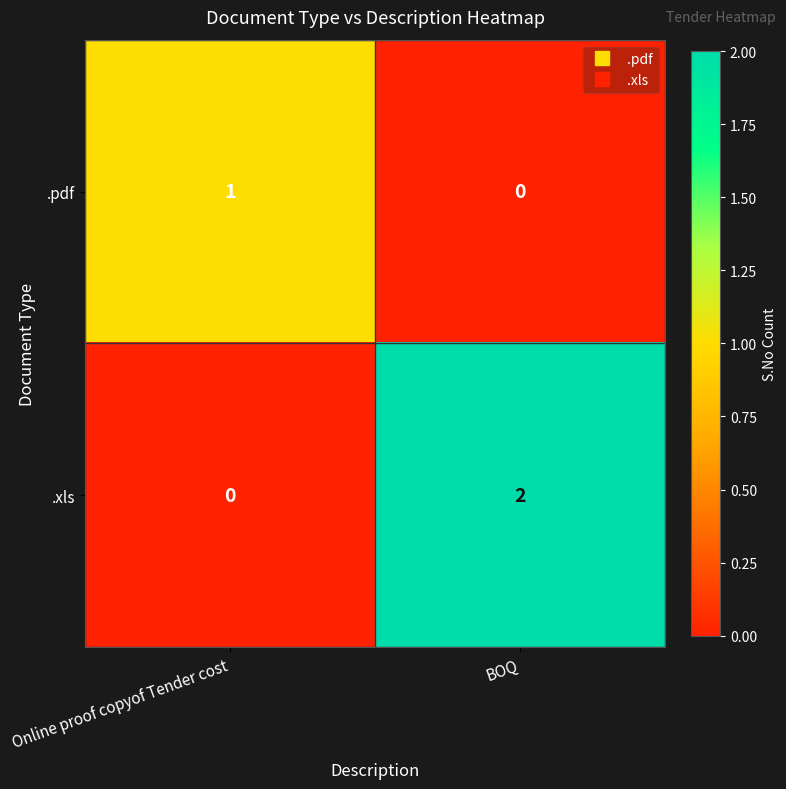

Which series has the largest total across all categories?

.xls